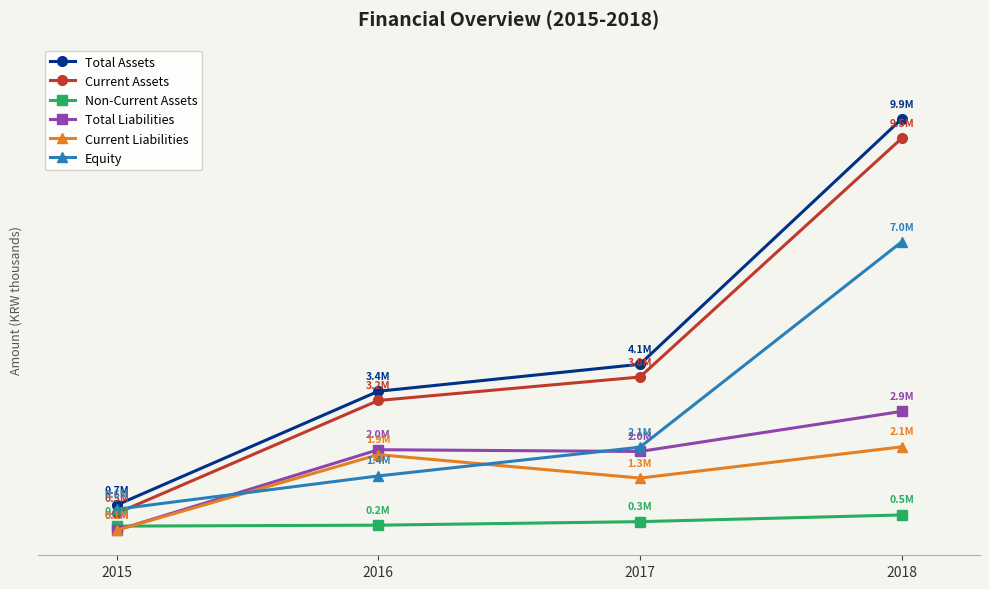

Between 2016 and 2018, which series saw the biggest shift?

Total Assets